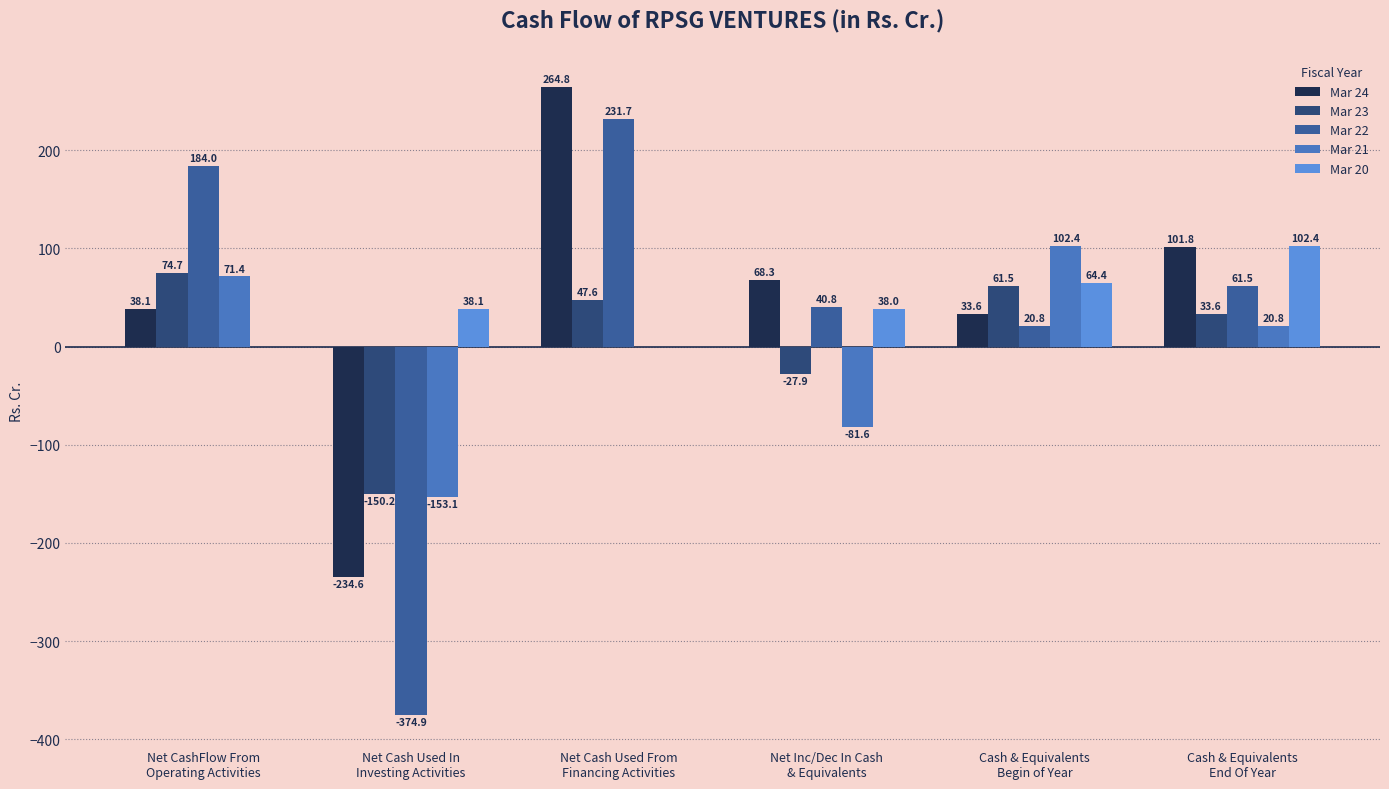

How many values in Mar 22 are above zero?

5